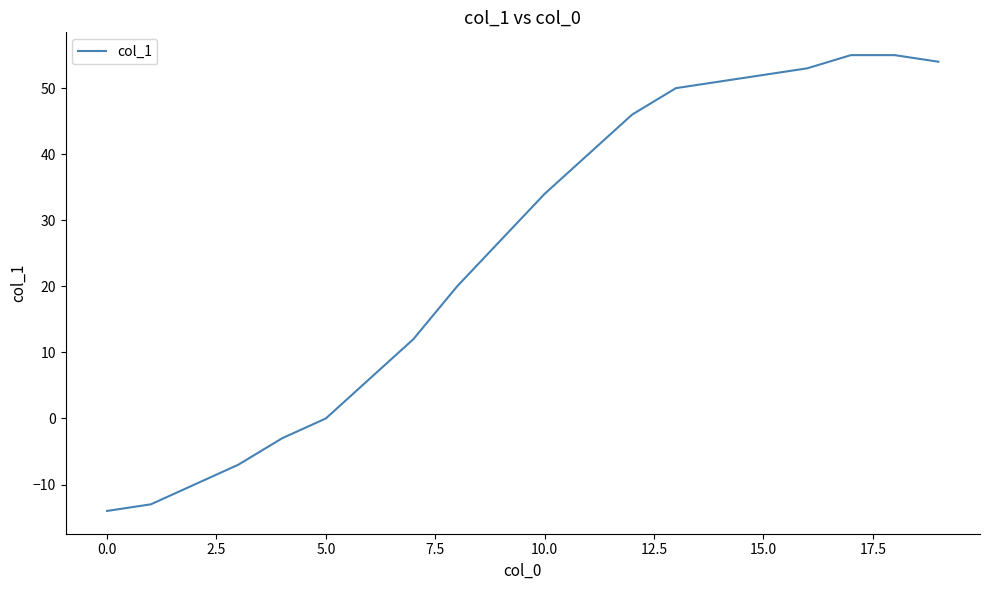

What is the difference between the maximum and minimum values?

69